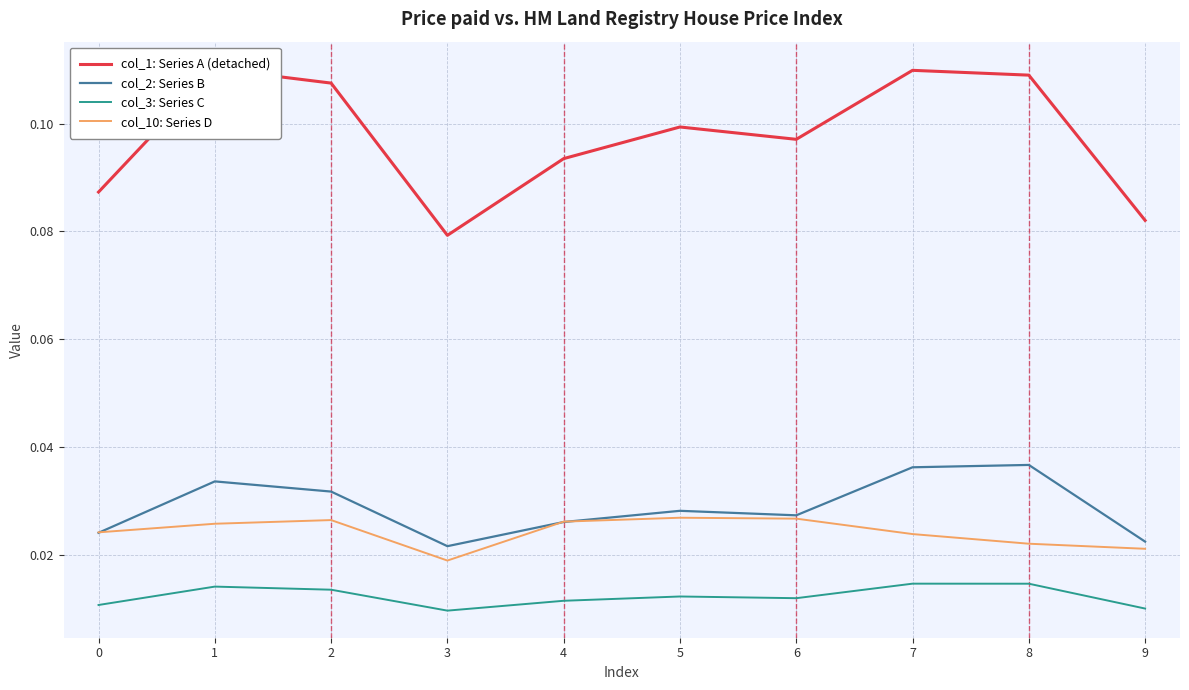

Is the value of col_3: Series C at 1 greater than the value of col_1: Series A (detached) at 0?

No